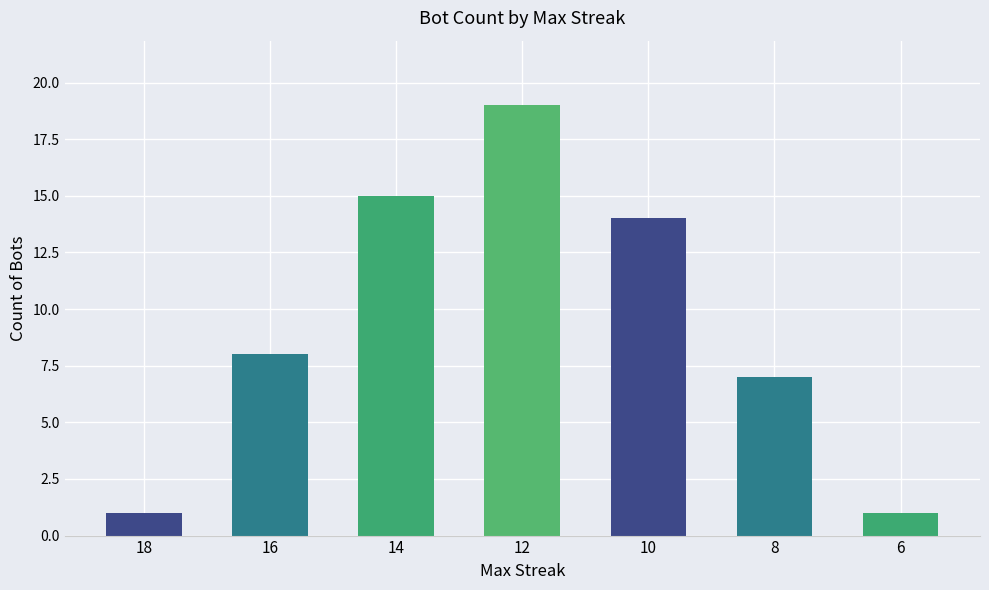

Reading left to right, transcribe all the data shown in this chart.

1	8	15	19	14	7	1